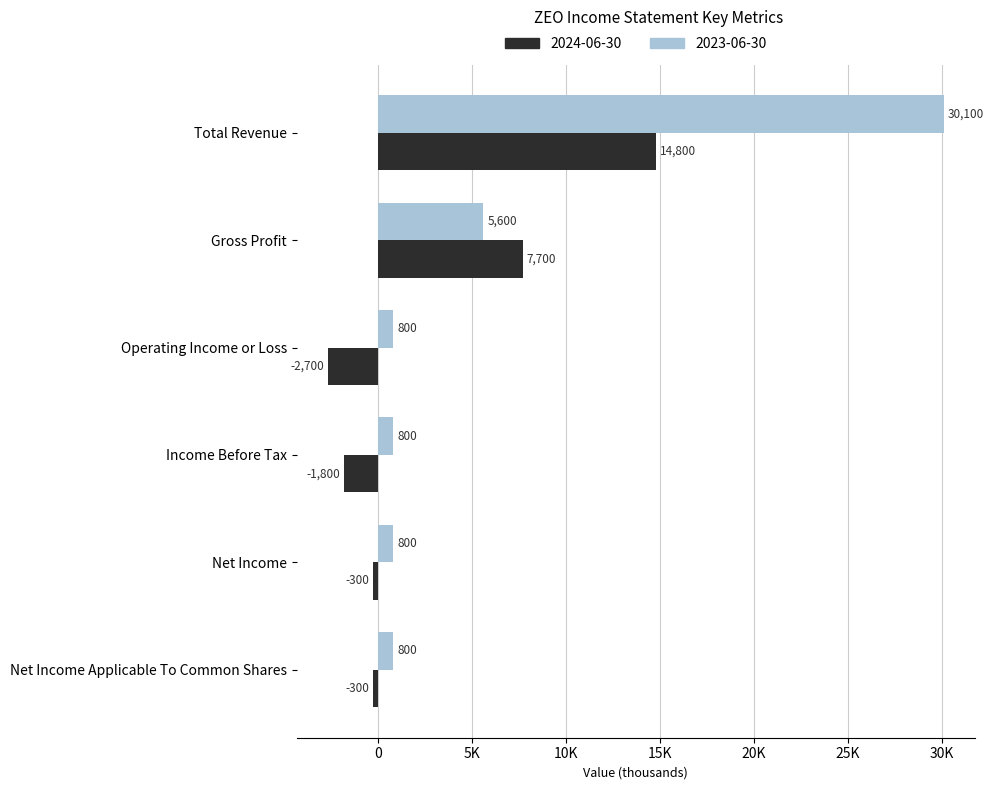

What are all the series names shown in the legend?

2024-06-30, 2023-06-30